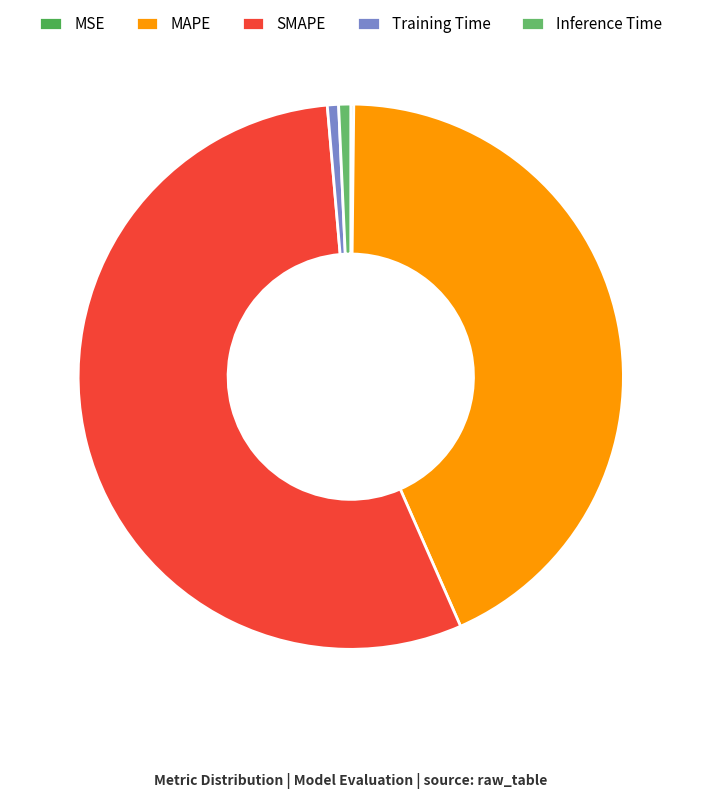

What is the total percentage of Inference Time and Training Time?

1.4%